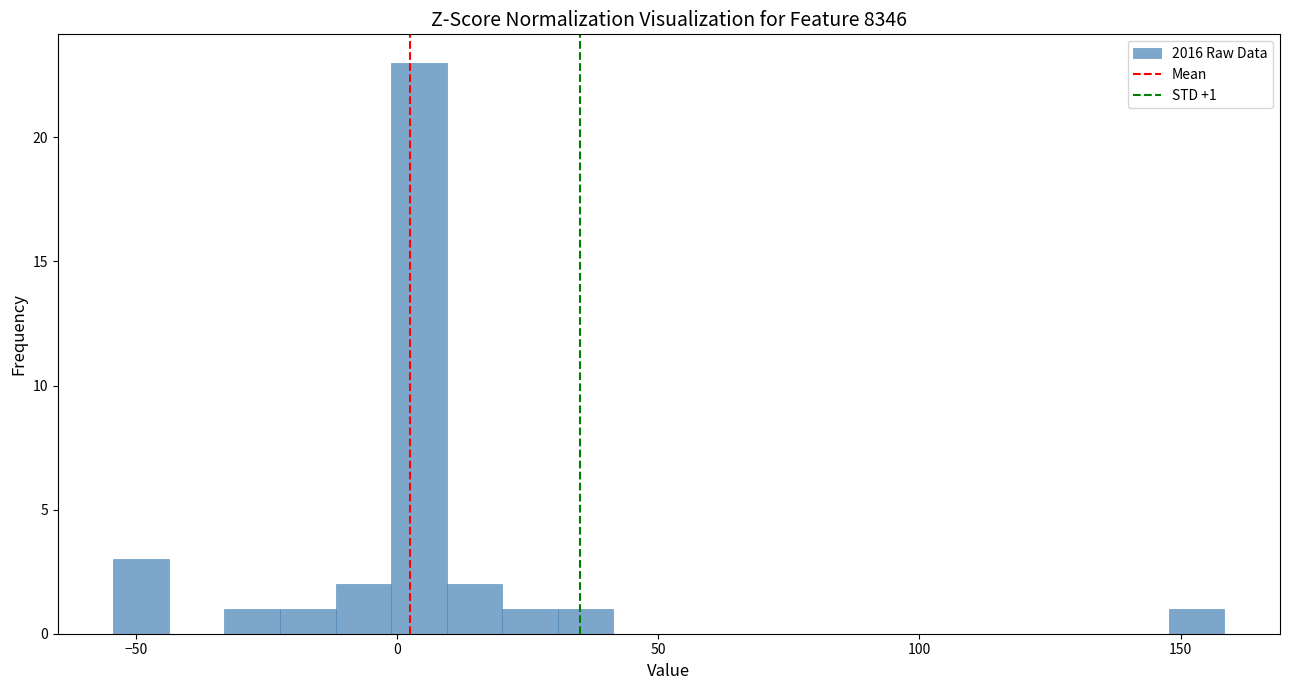

Around what value on the x-axis is the tallest bar? Give the approximate position of its centre, as read against the axis.

5